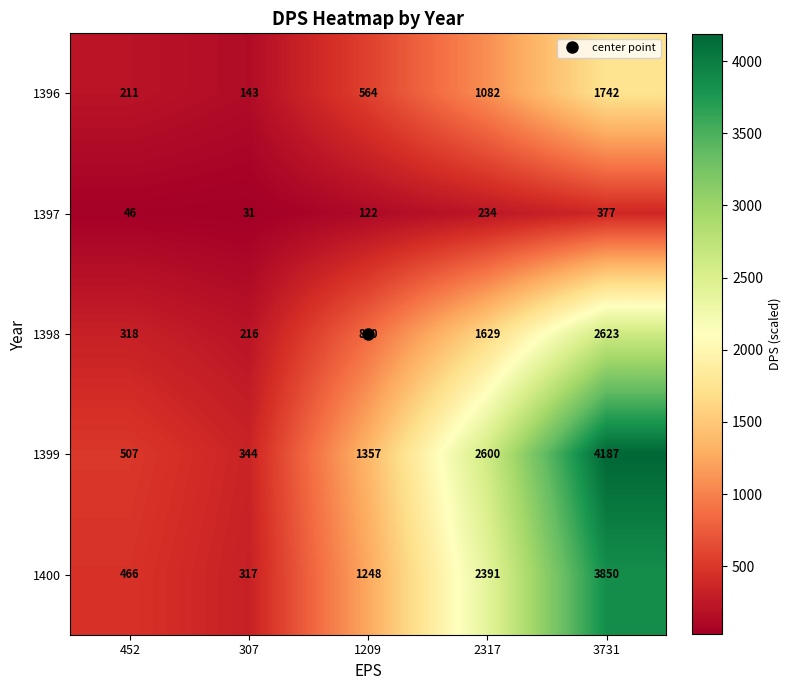

The value of 1397 at 3731 is 632. True or false?

False